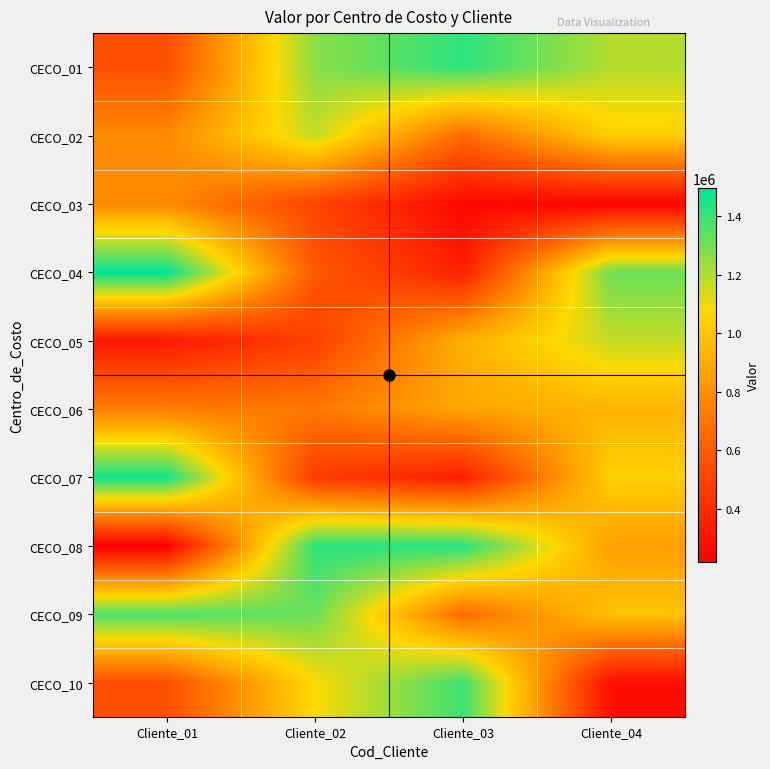

List the series in order of their peak value, lowest first.

CECO_03, CECO_06, CECO_05, CECO_02, CECO_09, CECO_10, CECO_01, CECO_08, CECO_07, CECO_04